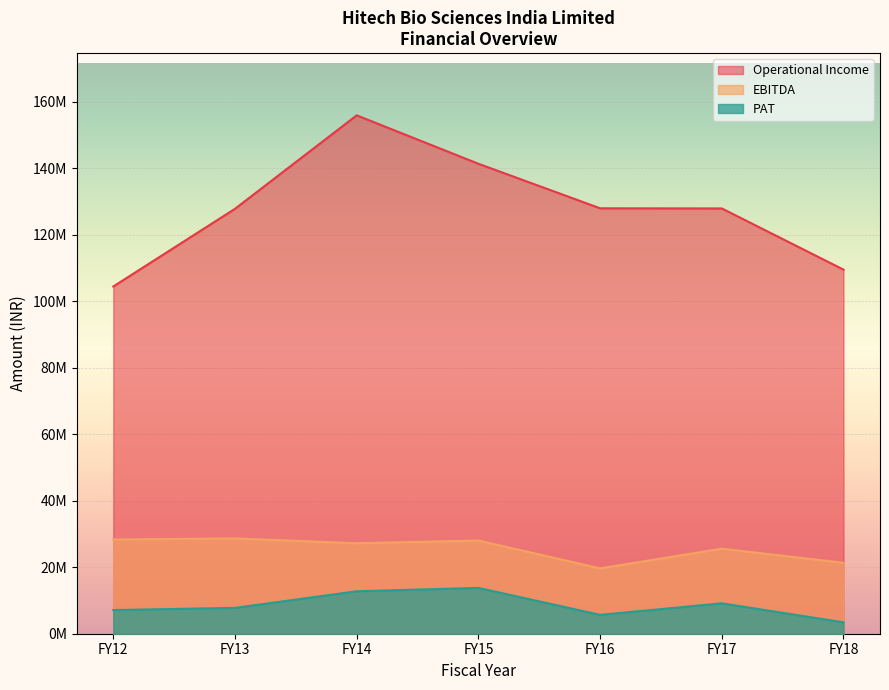

True or false: PAT and Operational Income intersect in this chart.

False